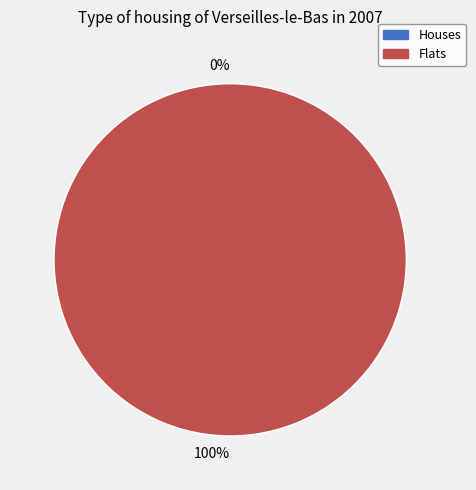

Is it true that 1619138055 is 0% of the pie?

True